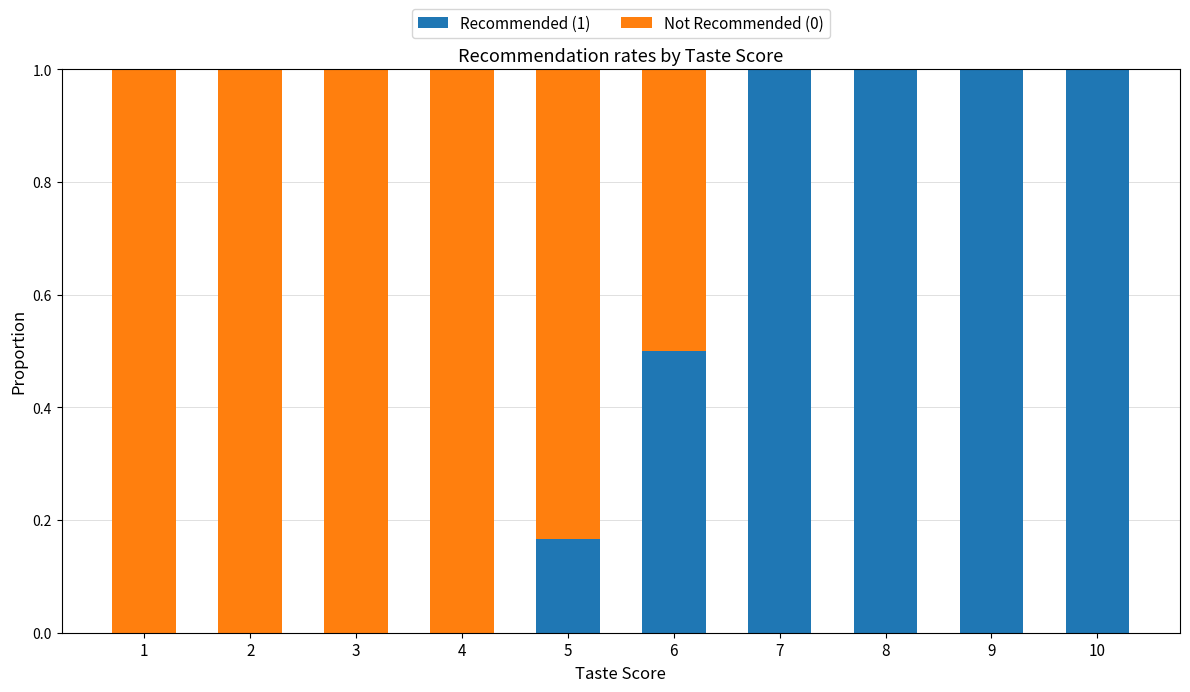

Is it true that Recommended (1) equals 0.0 at 4?

True